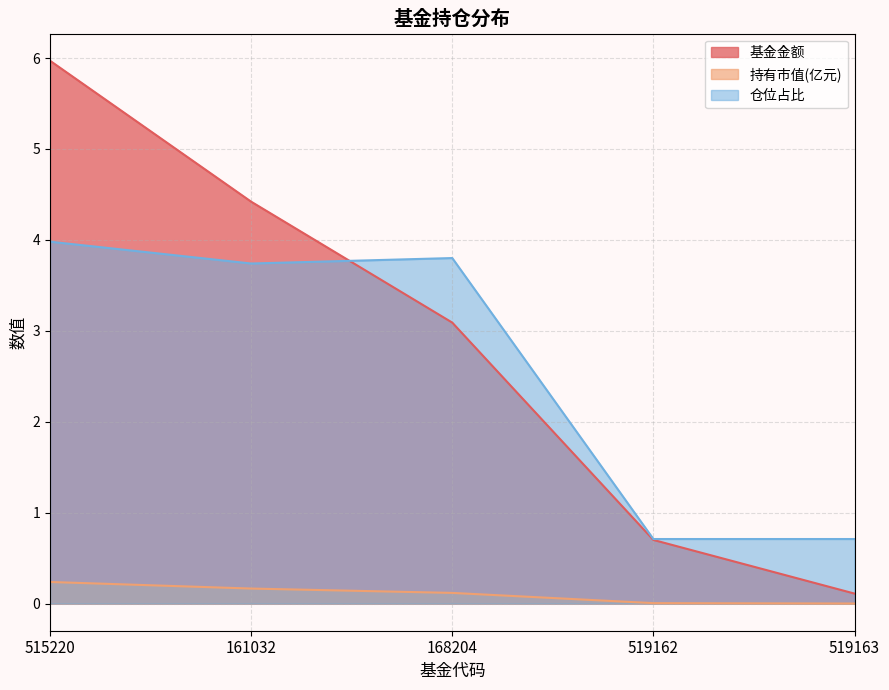

At which category does 仓位占比 reach its first local peak?

168204